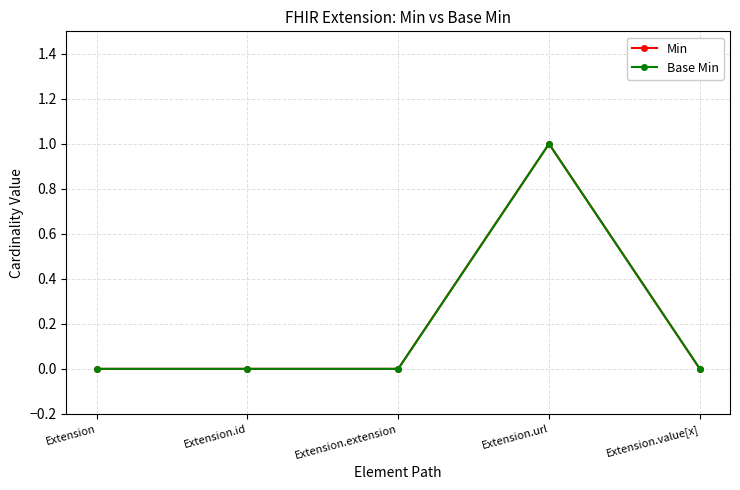

Rank the categories by Base Min value from lowest to highest.

Extension, Extension.id, Extension.extension, Extension.value[x], Extension.url